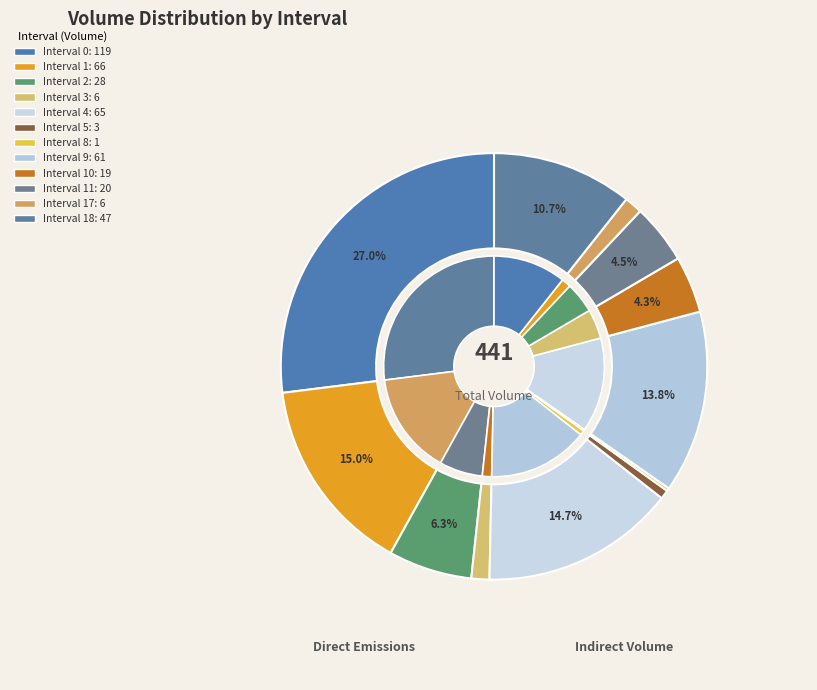

The 18 slice represents 11% of the pie. True or false?

True